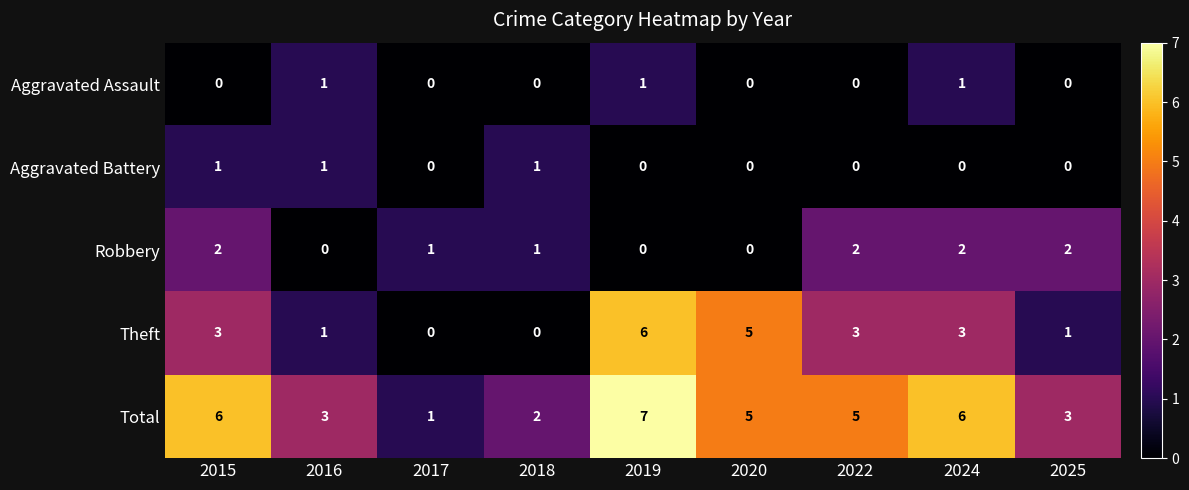

Rank the categories by Aggravated Battery value from lowest to highest.

2017, 2019, 2020, 2022, 2024, 2025, 2015, 2016, 2018